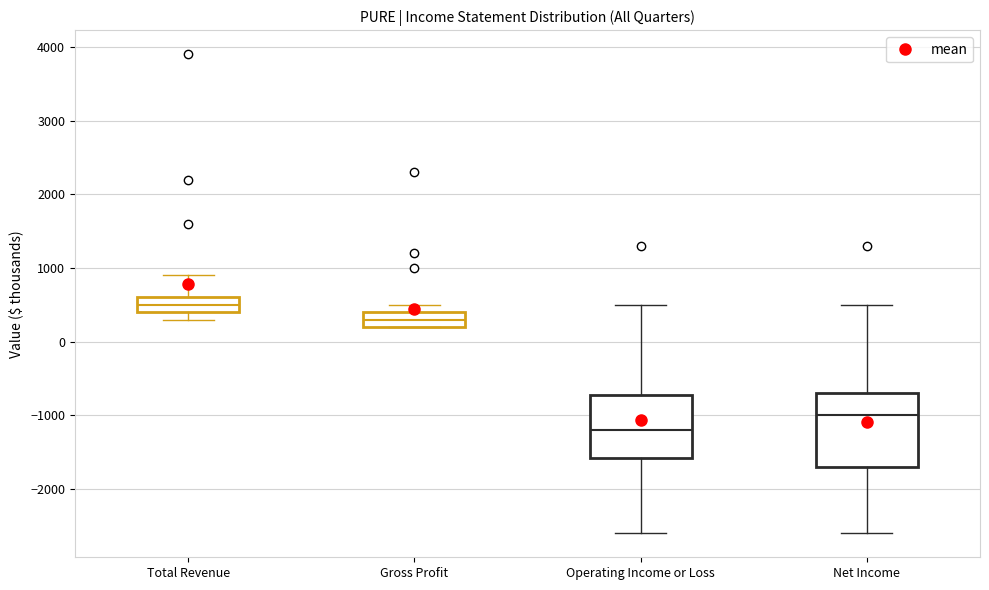

Reading left to right, transcribe this box plot: for each box, give where its median line is, the range the box spans, and where its two whiskers end, as read against the y-axis. The values are not printed on the chart, so give them approximately, as read against the axis.

Total Revenue: median 500, box 400 to 600, whiskers 300 to 900
Gross Profit: median 300, box 200 to 400, whiskers 200 to 500
Operating Income or Loss: median -1200, box -1600 to -700, whiskers -2600 to 500
Net Income: median -1000, box -1700 to -700, whiskers -2600 to 500